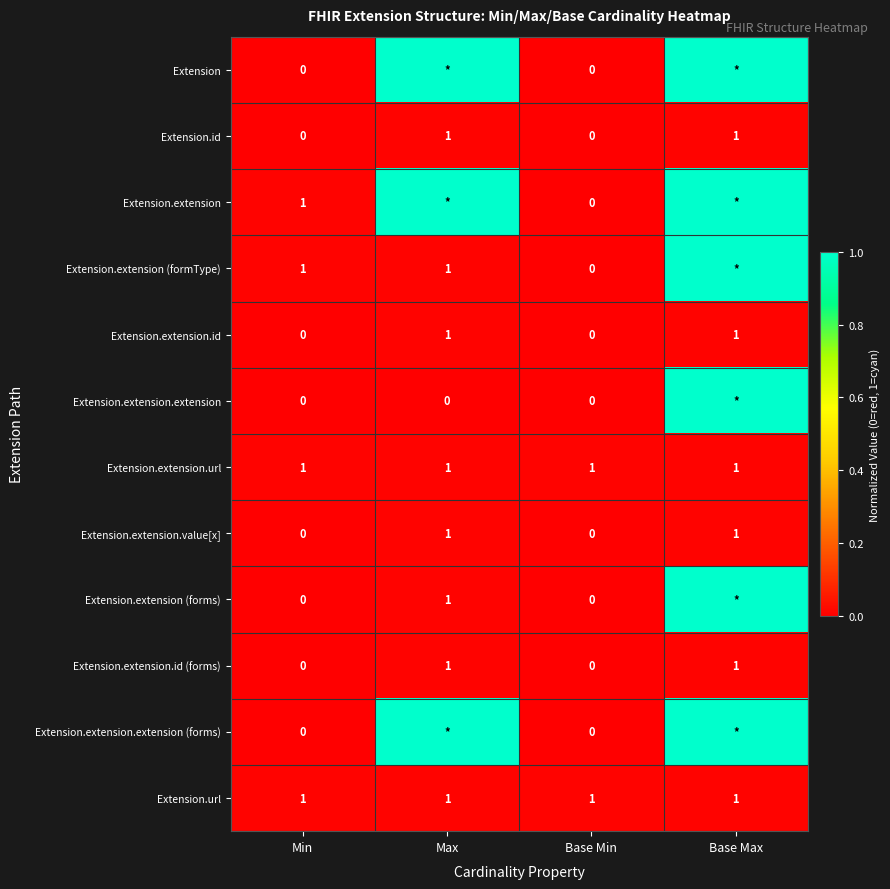

What is the sum of the Extension.extension.value[x] values at Base Min and Max?

1.0